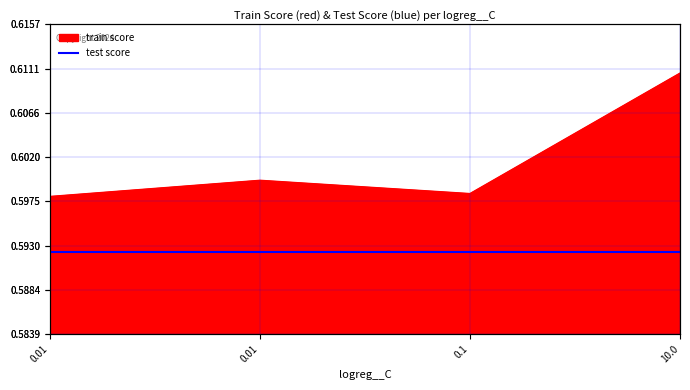

The chart shows a value of 0.6 at 0.01. True or false?

True